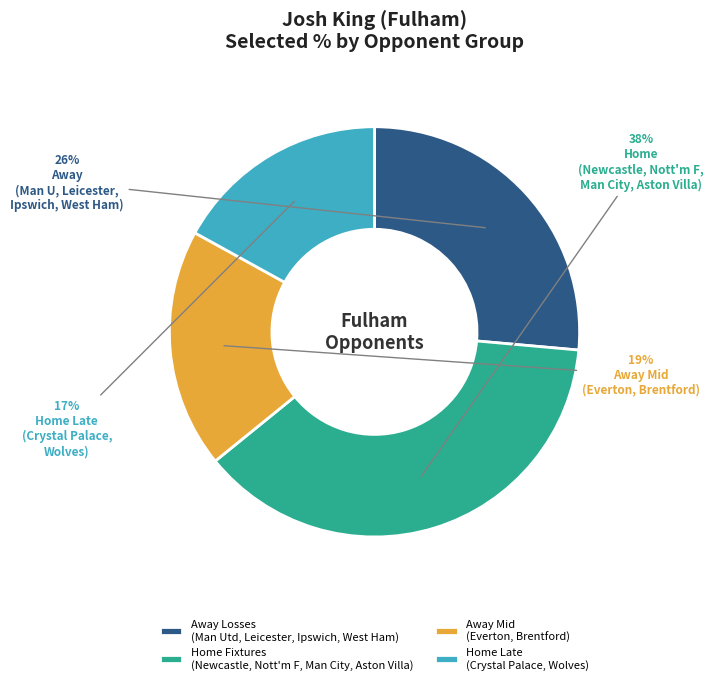

True or false: Away Mid (Everton, Brentford) accounts for 24% of the total.

False